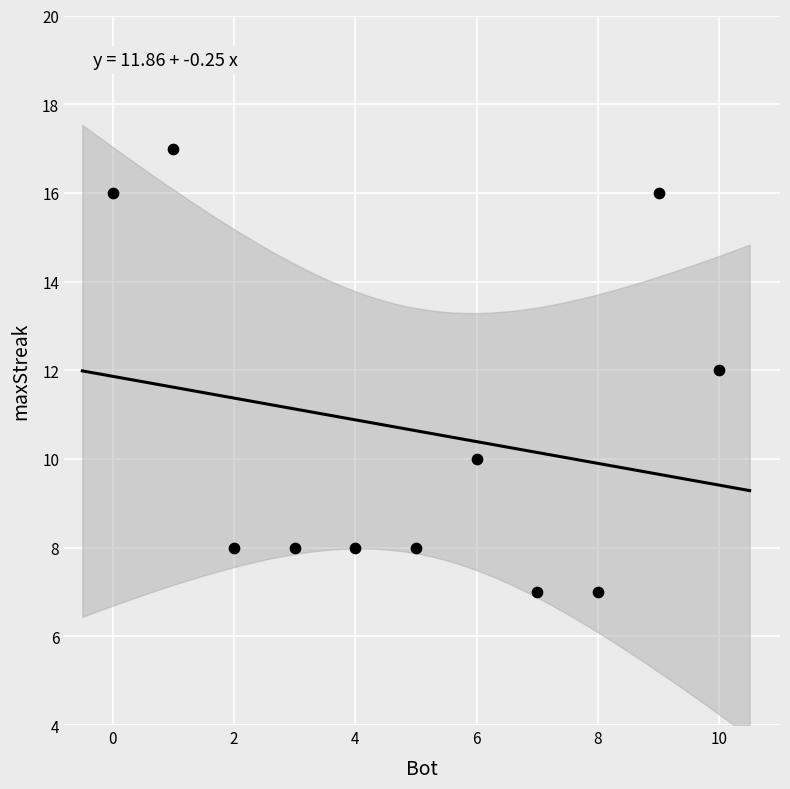

What is the range of Y values (max minus min)?

10